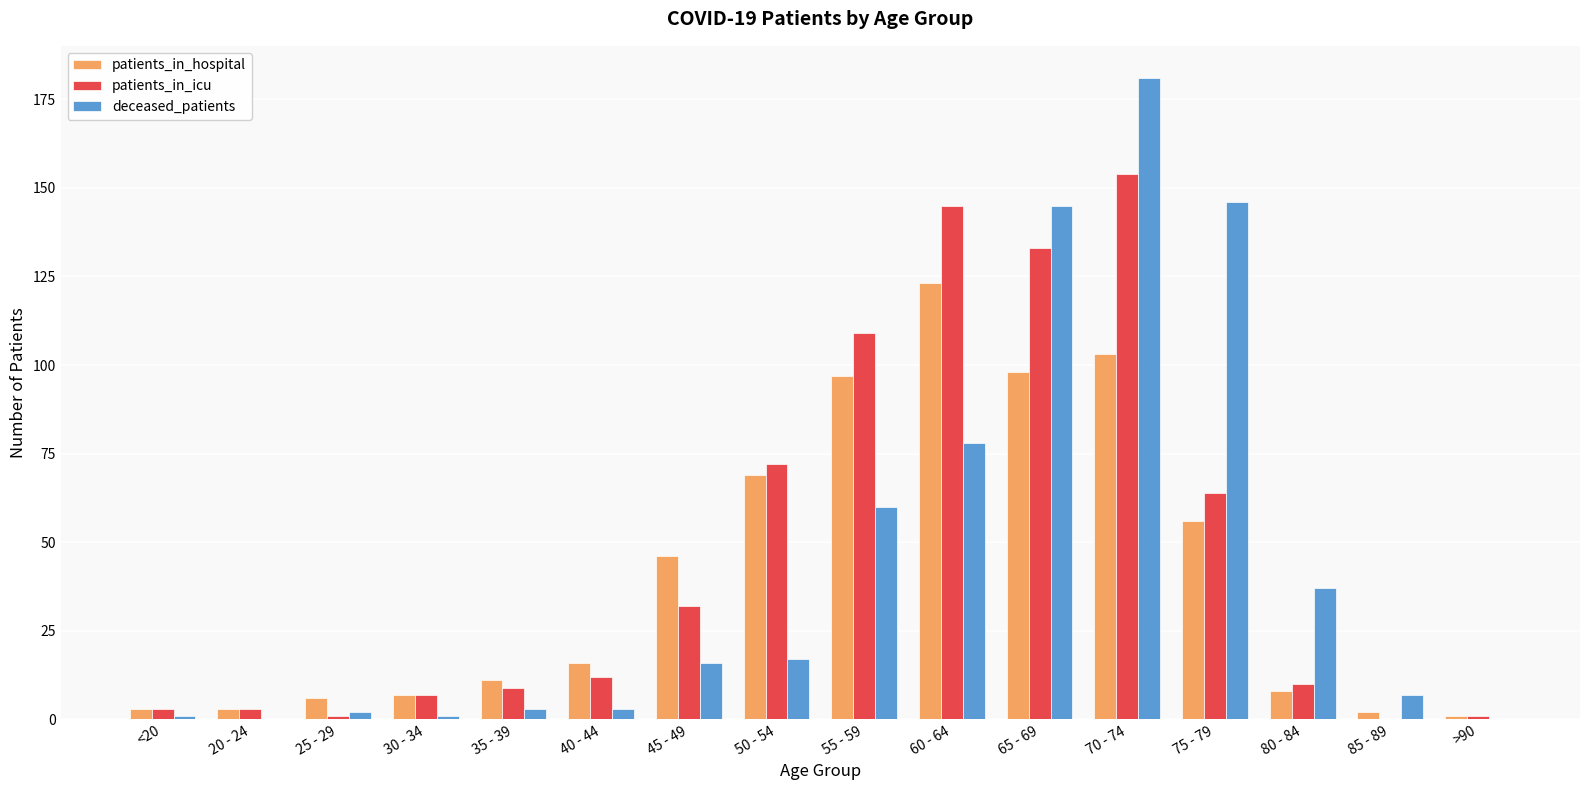

The patients_in_icu series shows 145 at 60 - 64. True or false?

True